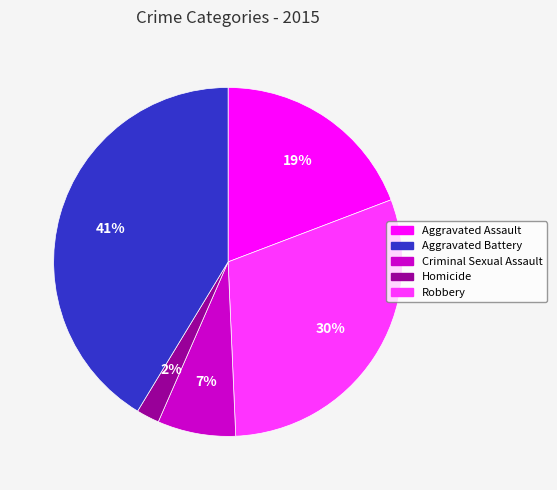

How many slices are in this pie chart?

5